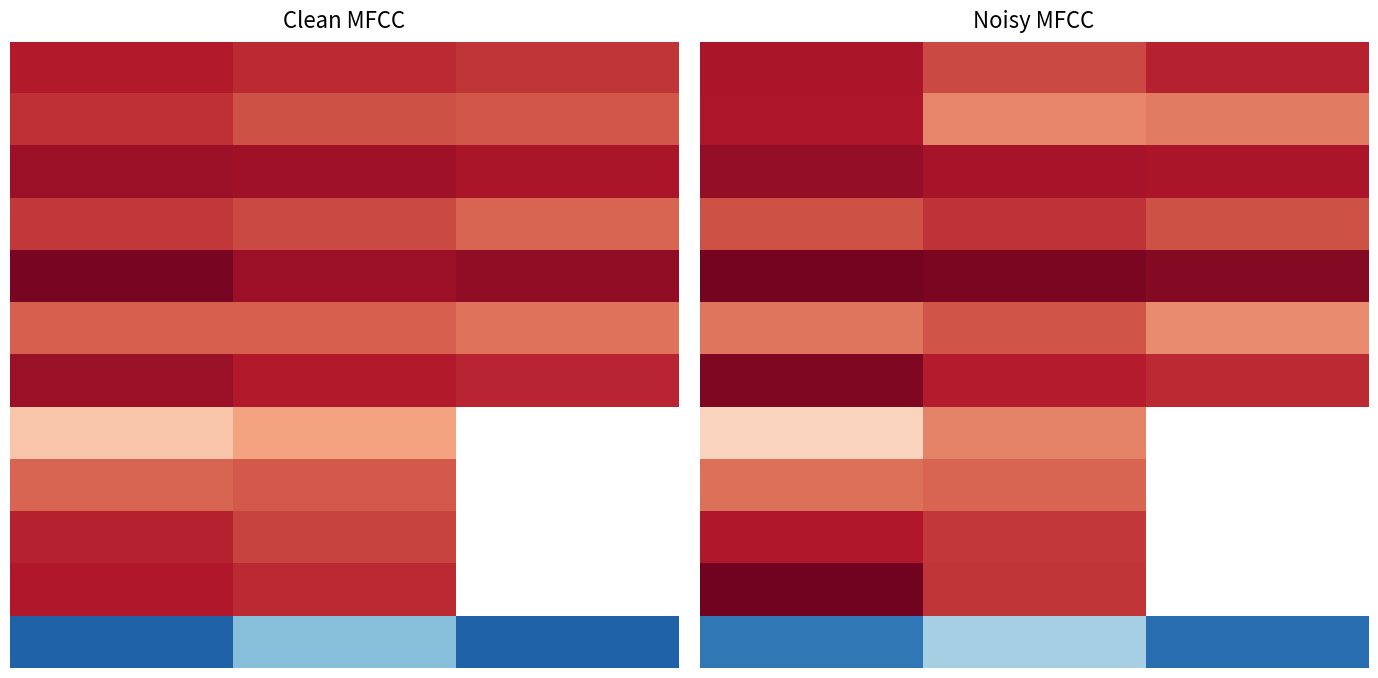

How many distinct data groups are displayed?

12